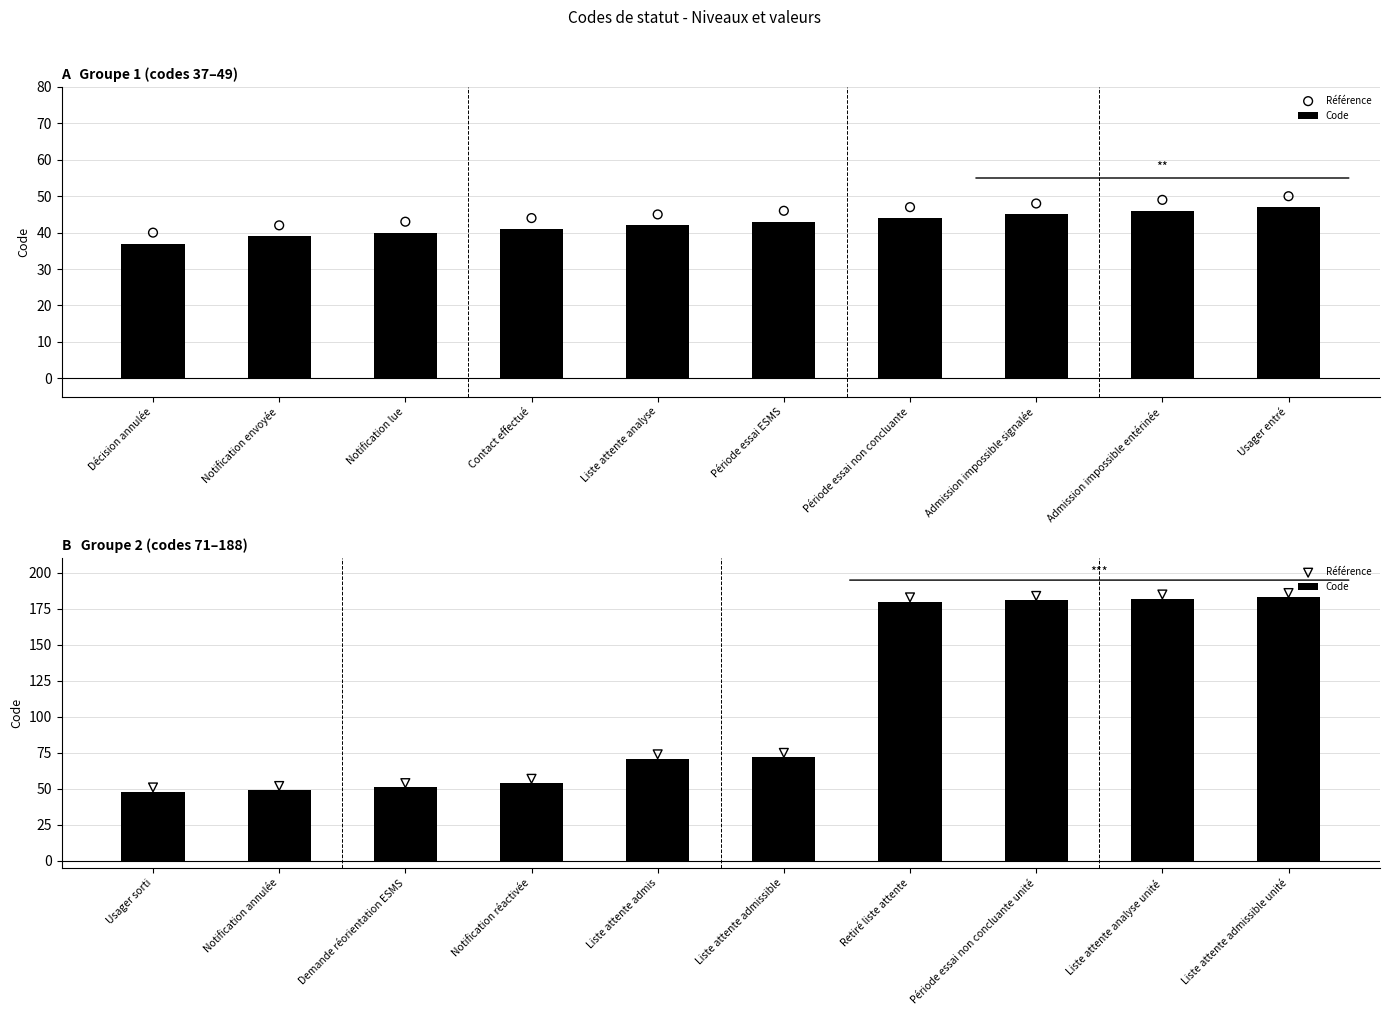

Is the value of Code at Liste attente analyse unité greater than the value of Référence at Demande réorientation ESMS?

Yes